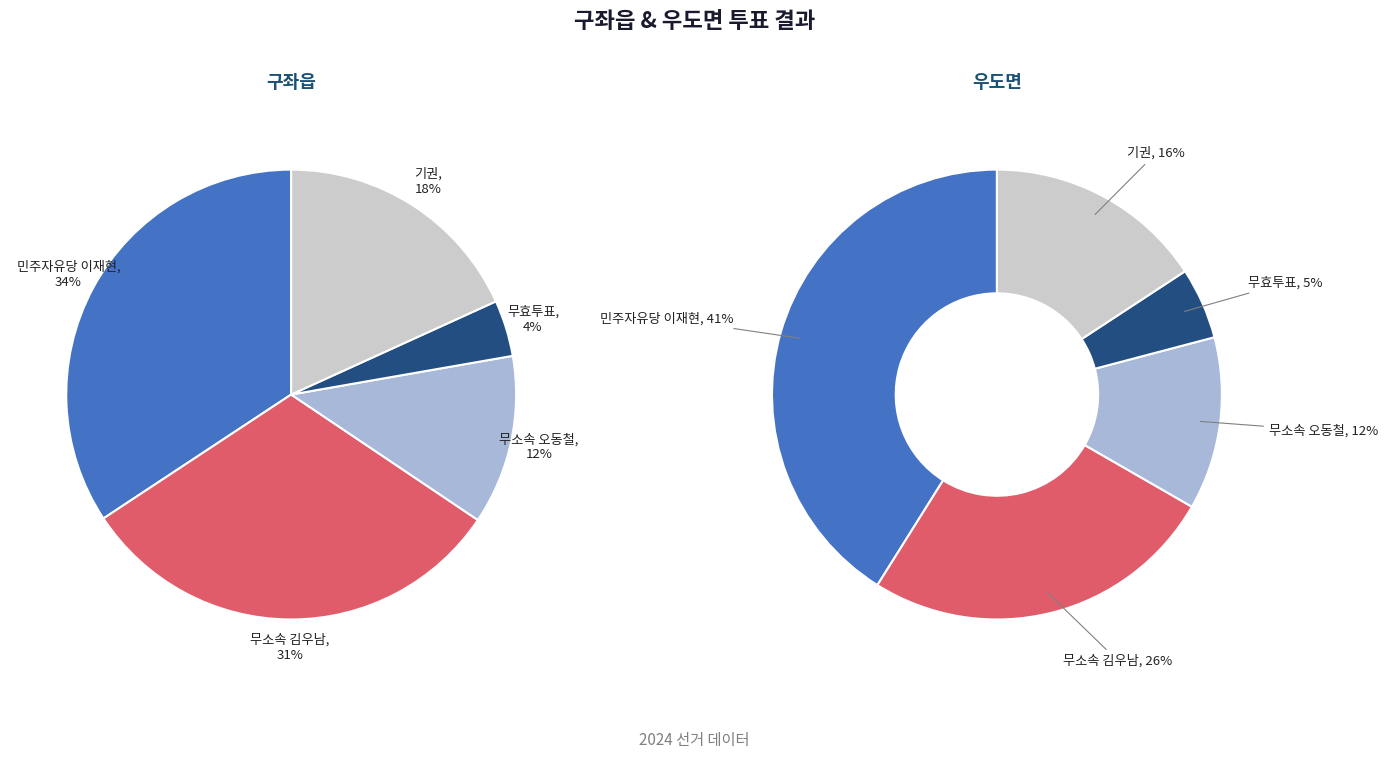

True or false: 구좌읍 accounts for 82% of the total.

False